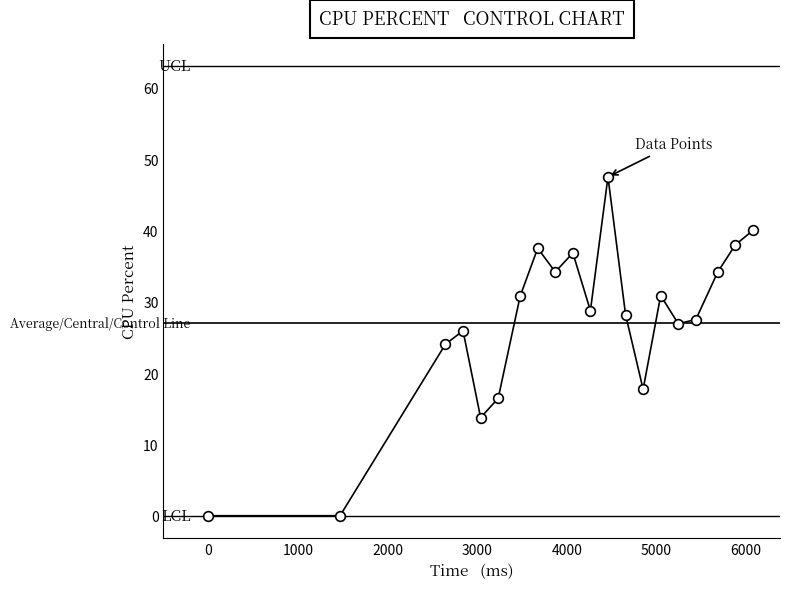

What is the difference between the maximum and minimum values?

47.5